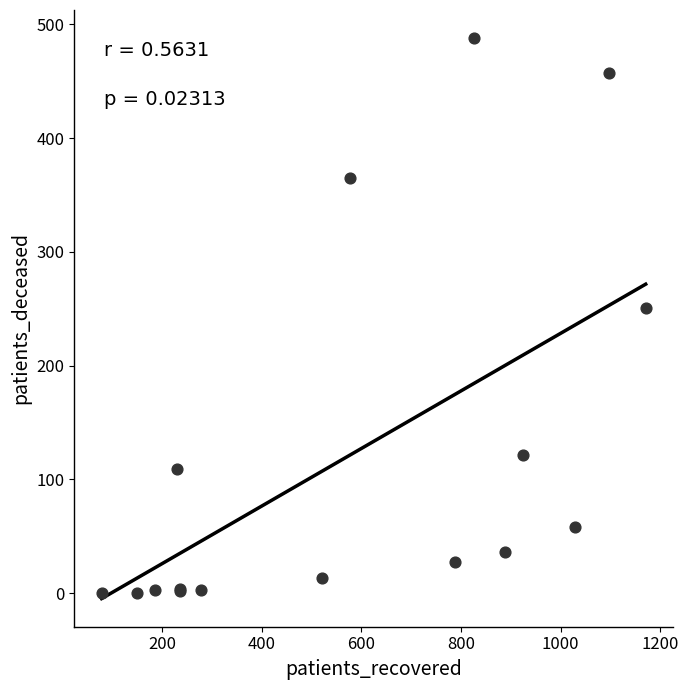

What Y value in the scatter plot is closest to 244?

251